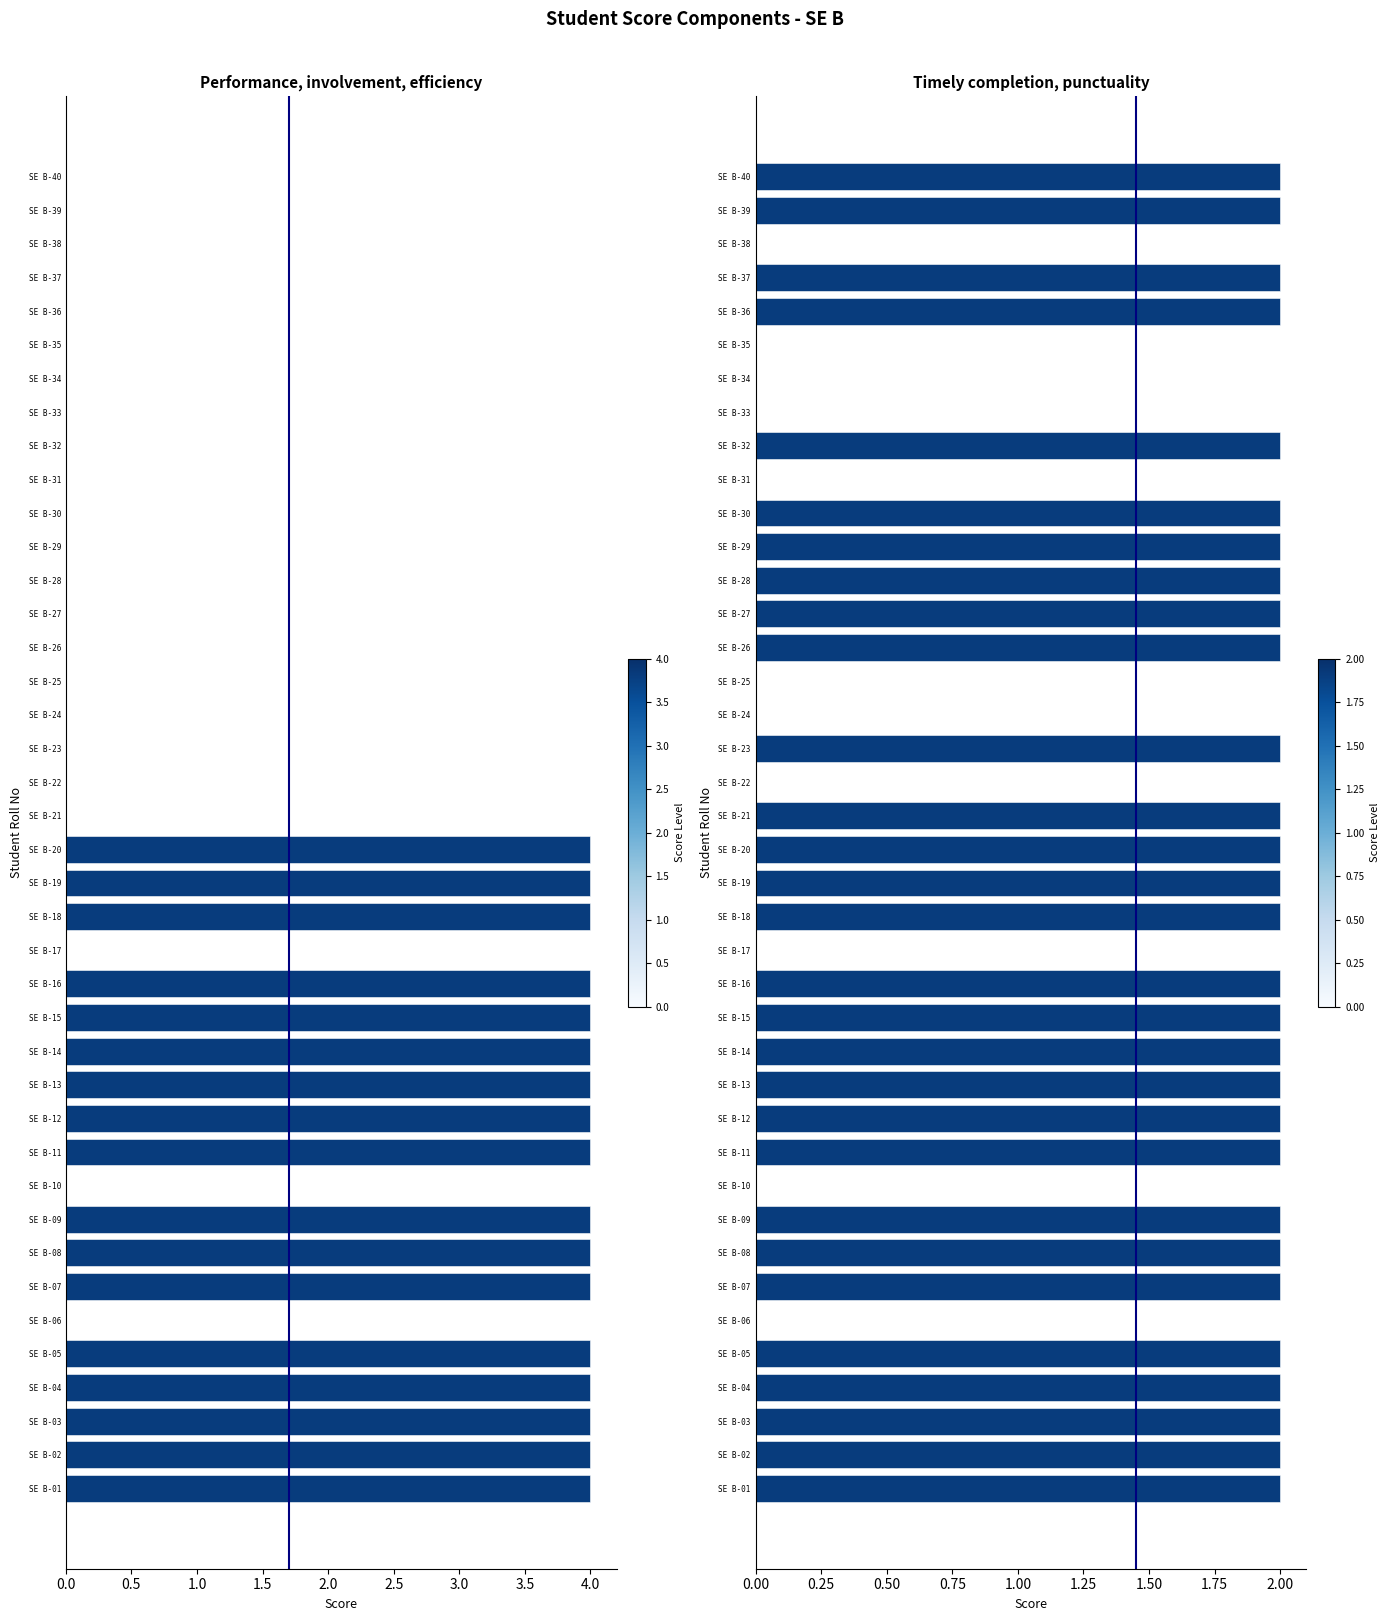

List the series in order of their overall mean, lowest first.

Timely completion, punctuality, Performance, involvement, efficiency